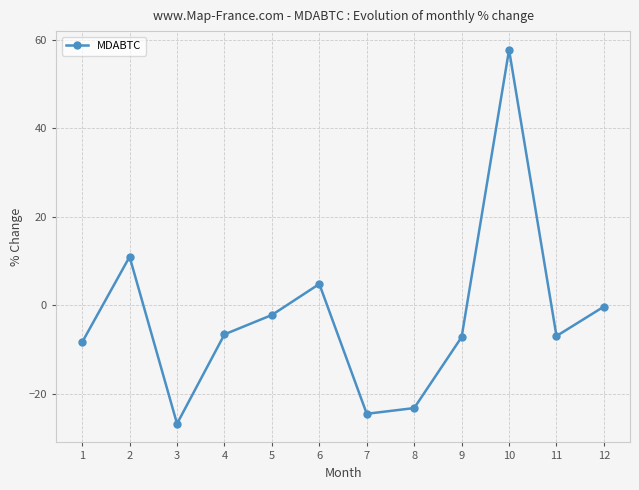

The chart shows a value of 11.0 at 2. True or false?

True